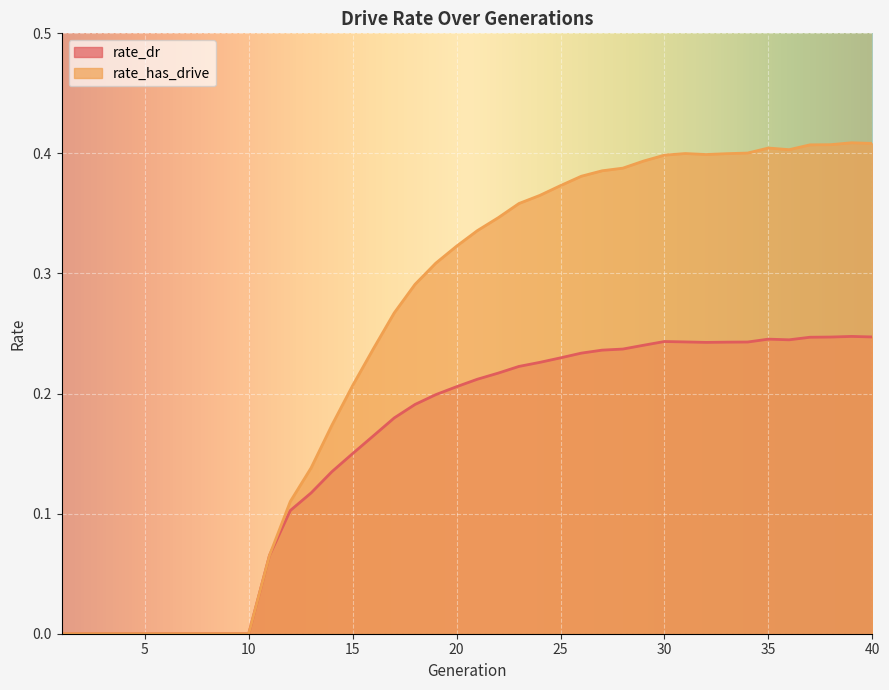

True or false: rate_has_drive and rate_dr cross at least once.

False